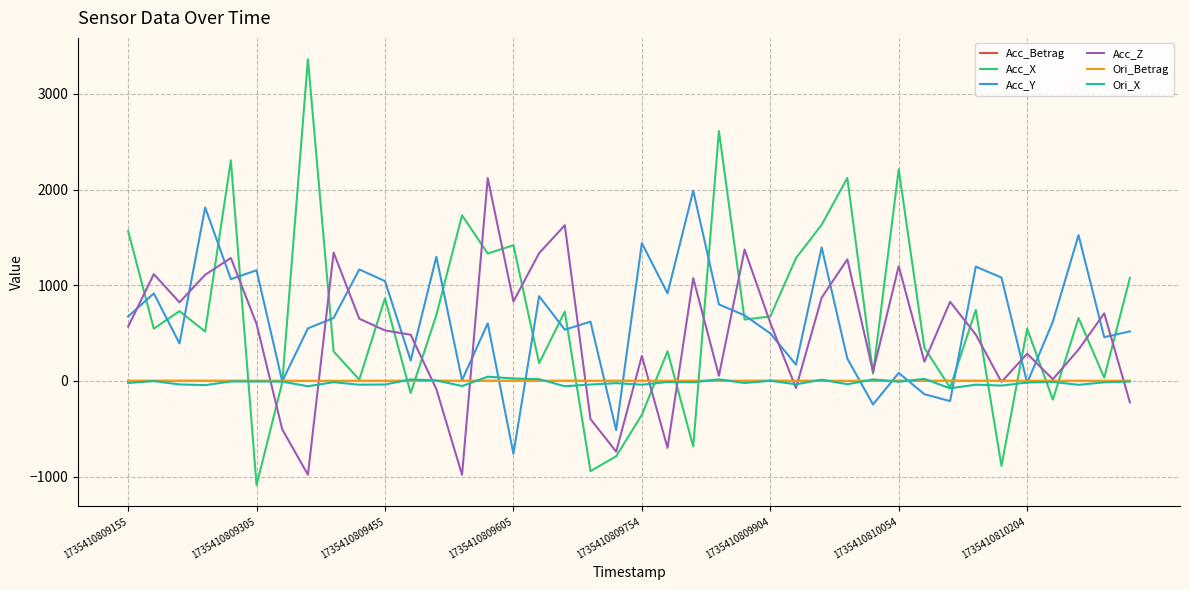

Which series has the largest range (max minus min)?

Acc_X